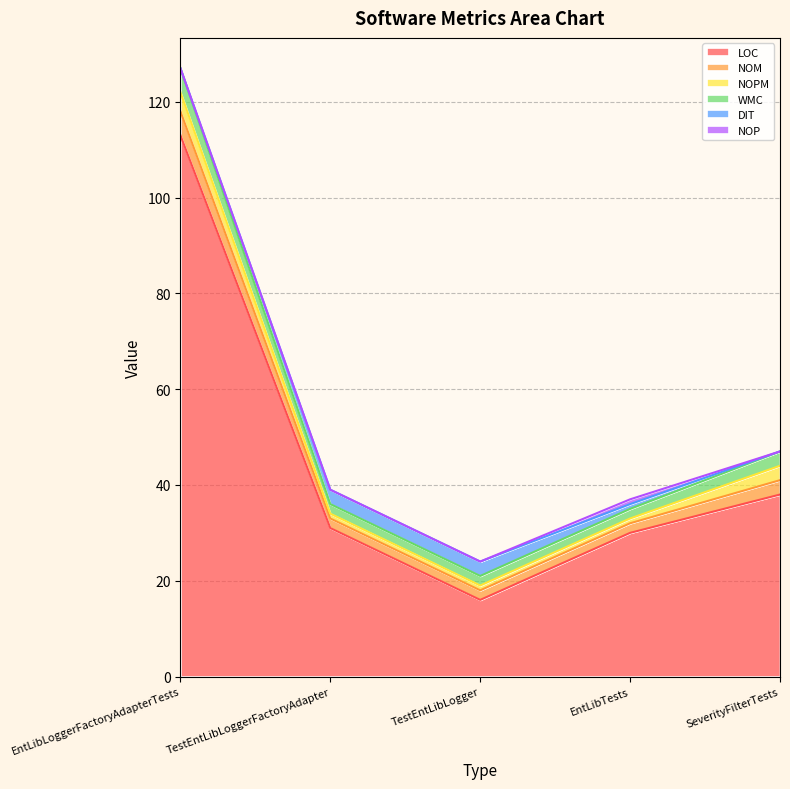

Count the NOM values in the range 2 to 3.

4